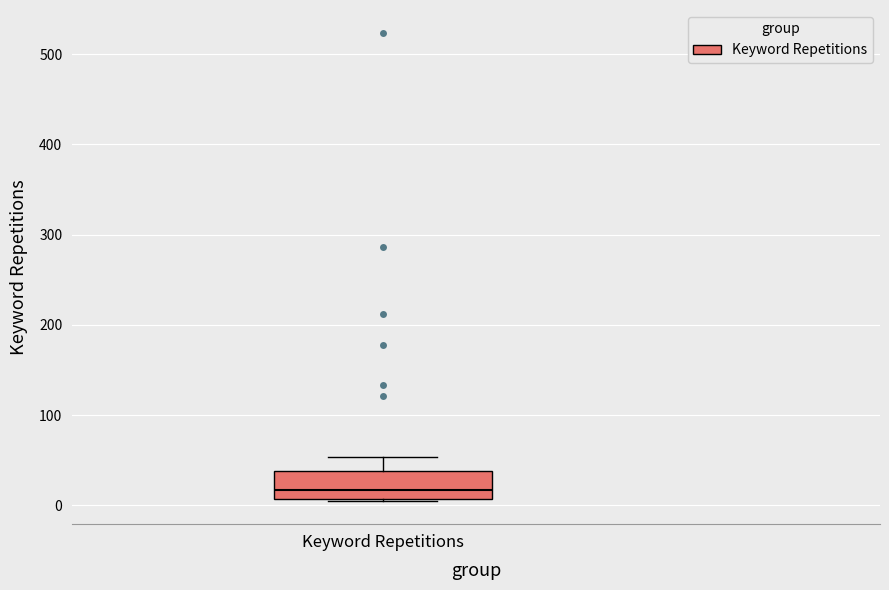

Transcribe this box plot: give where the median line is, the range the box spans, and where the two whiskers end, as read against the y-axis. The values are not printed on the chart, so give them approximately, as read against the axis.

median 20, box 10 to 40, whiskers 10 to 50